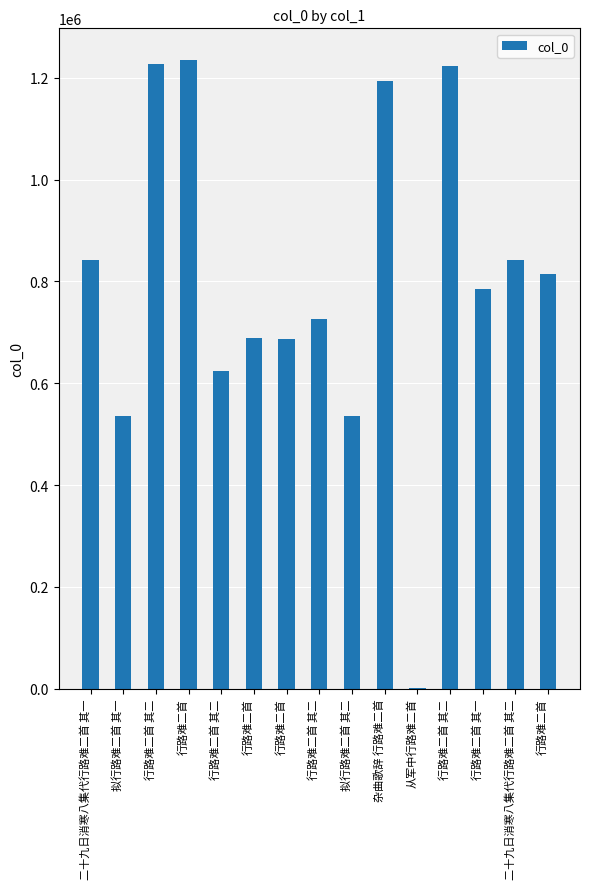

Count the number of data series in this chart.

1